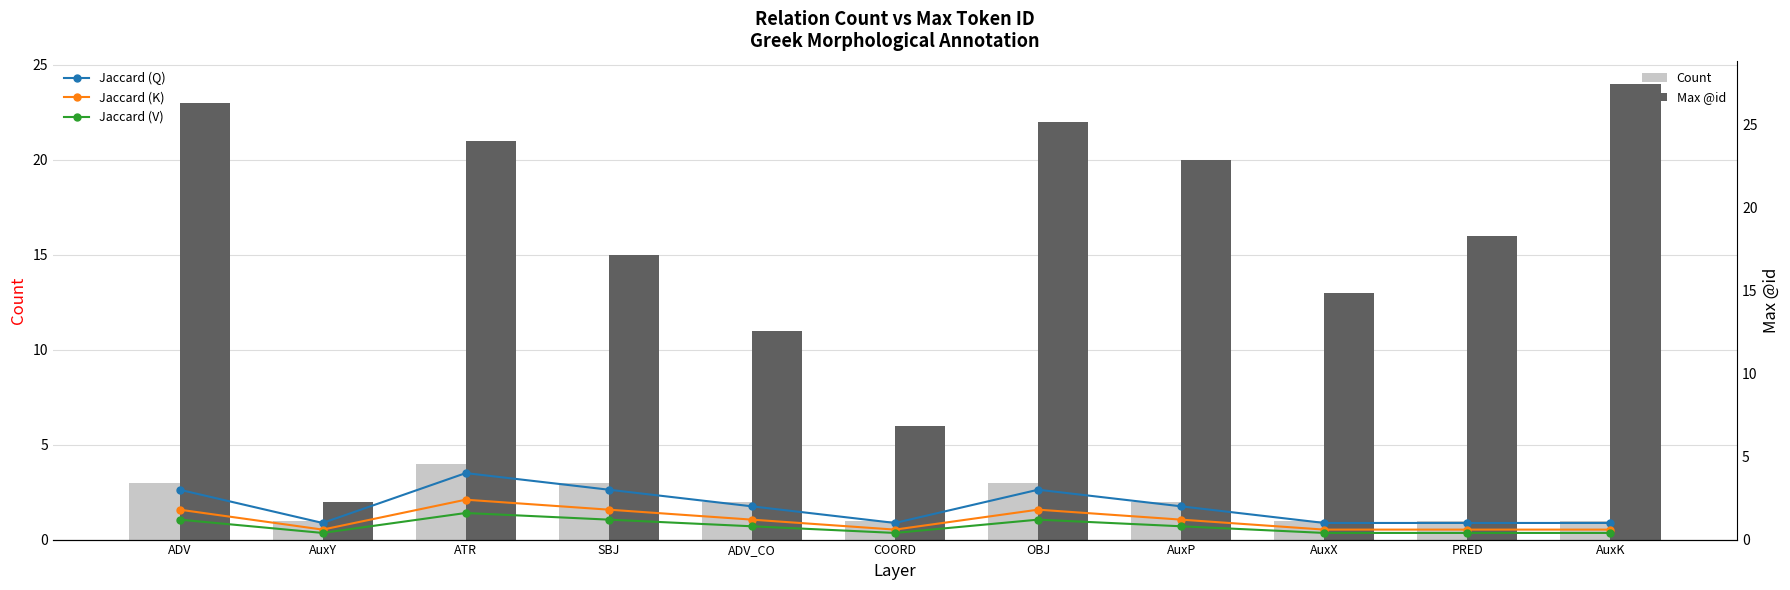

At which label does Jaccard (K) reach its minimum?

AuxY